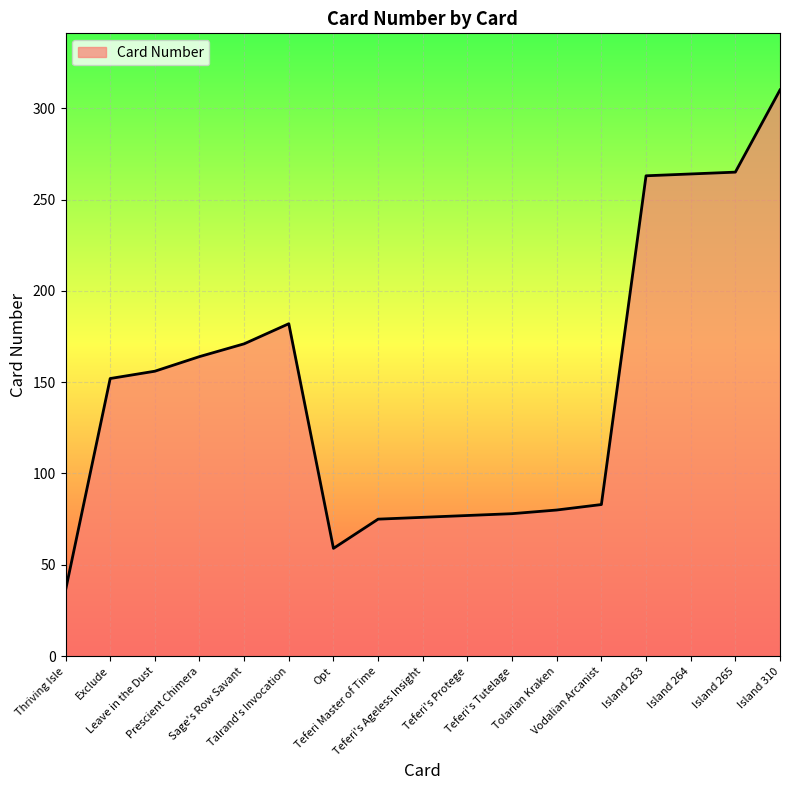

What is the minimum value shown in the chart?

36